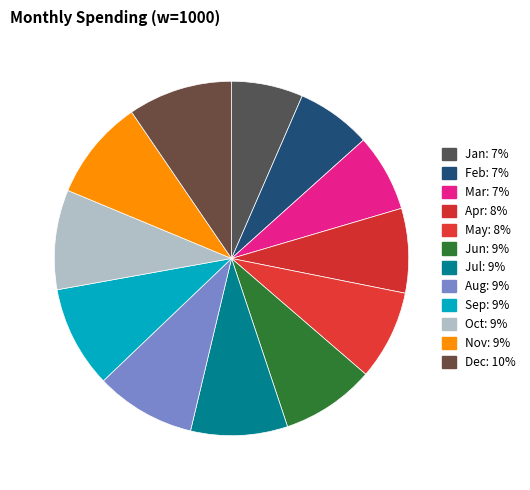

Count the number of slices in the pie.

12